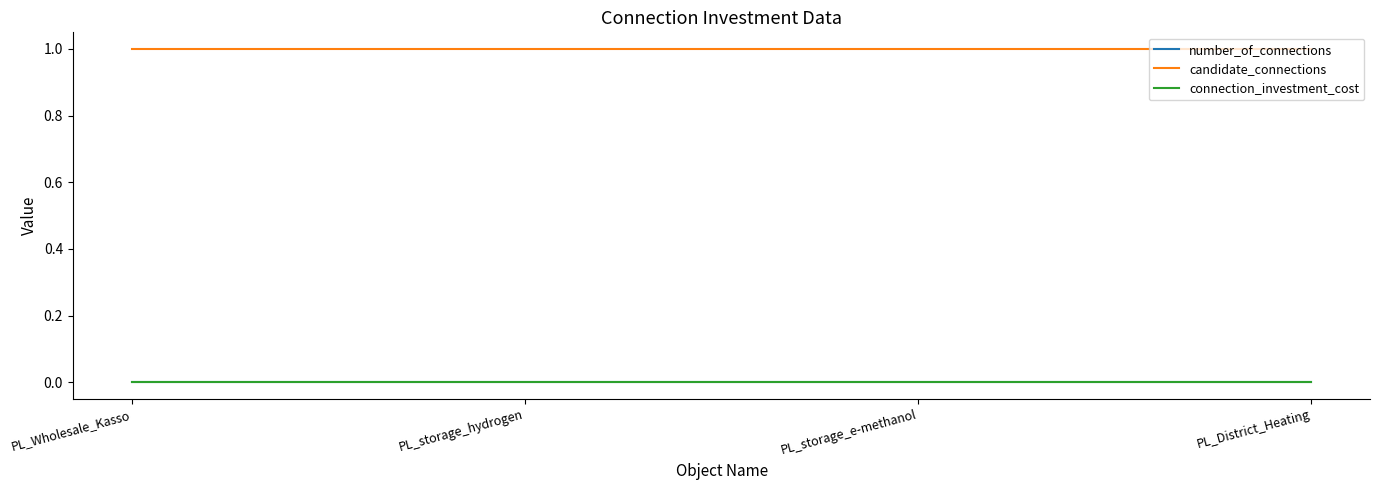

At which label does number_of_connections reach its peak?

PL_Wholesale_Kasso